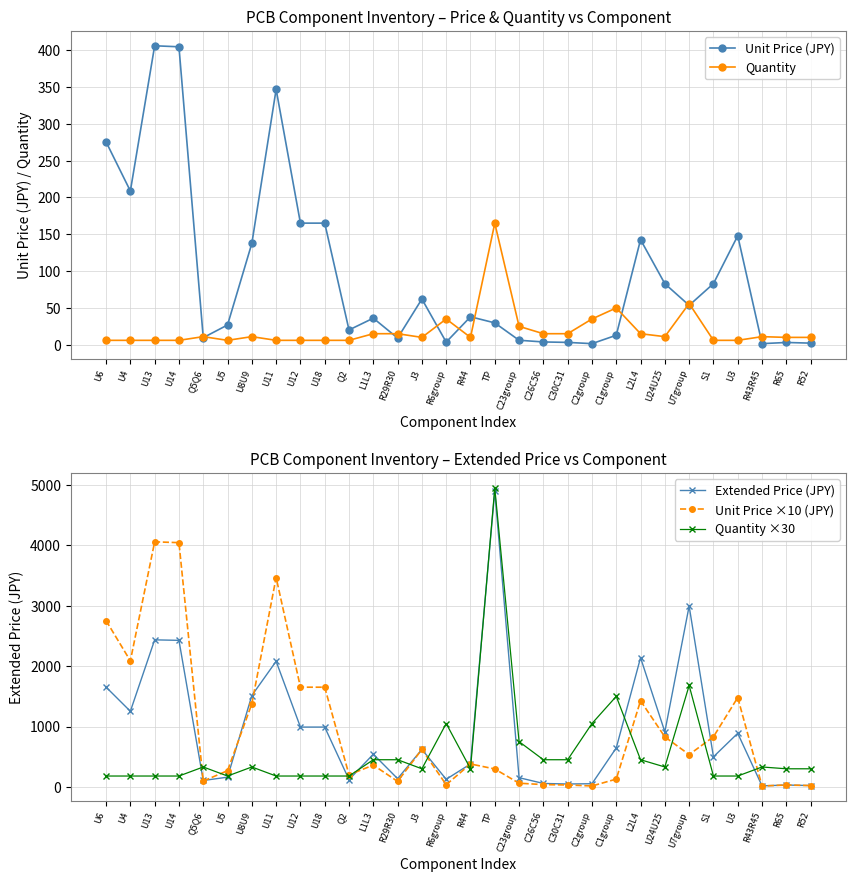

What is the total value across all series at R52?

356.2